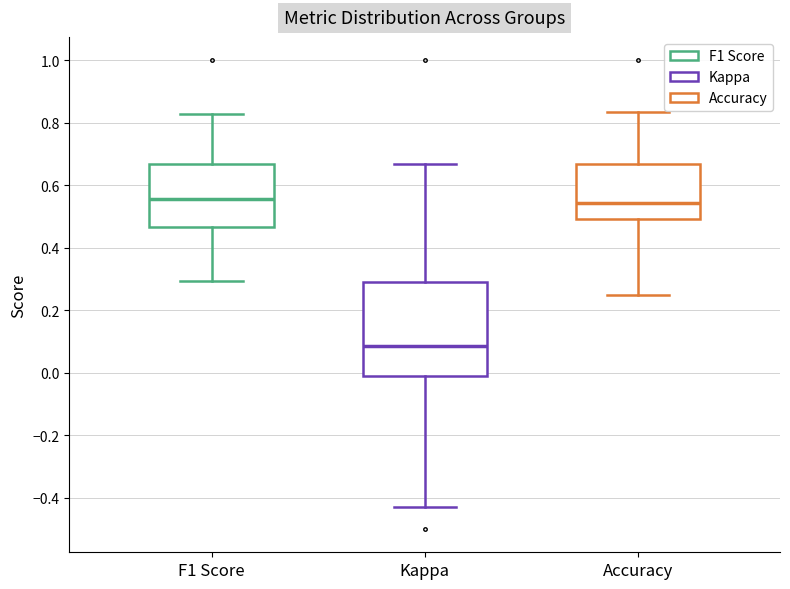

Where does the lower whisker of the box for Accuracy end on the y-axis? The values are not printed on the chart, so give them approximately, as read against the axis.

0.26